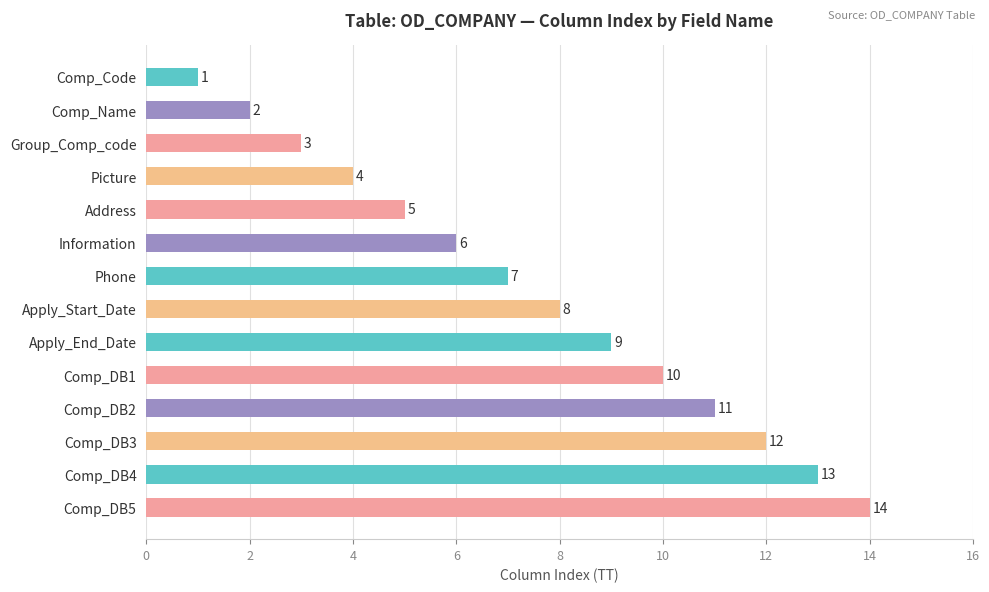

What is the label of the 12th bar from the top?

Comp_DB3